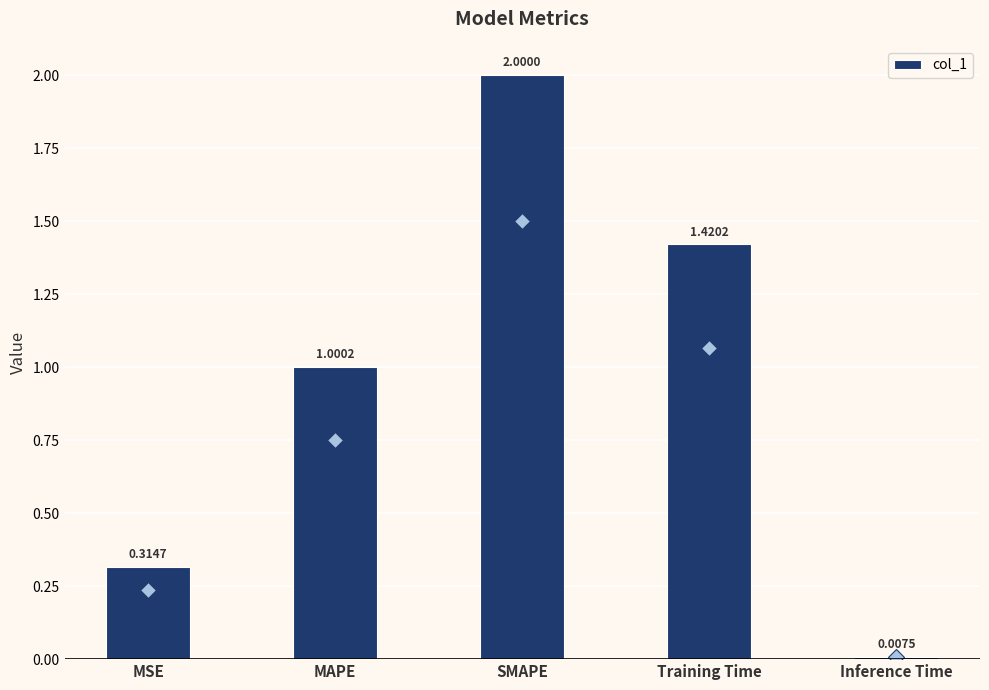

How many data points are above 1?

3